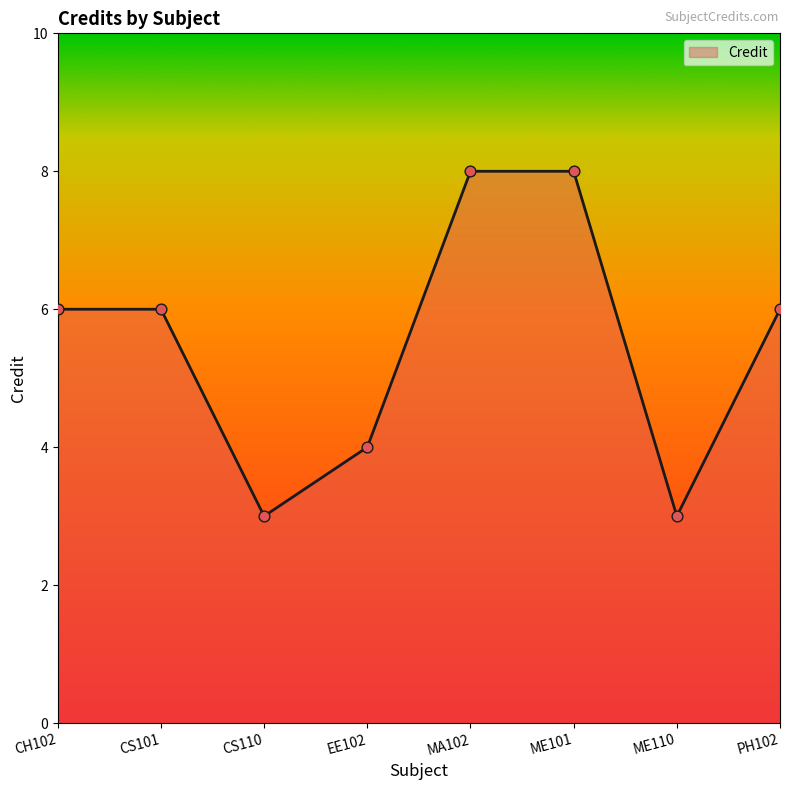

Which has a higher value, CS110 or CH102?

CH102